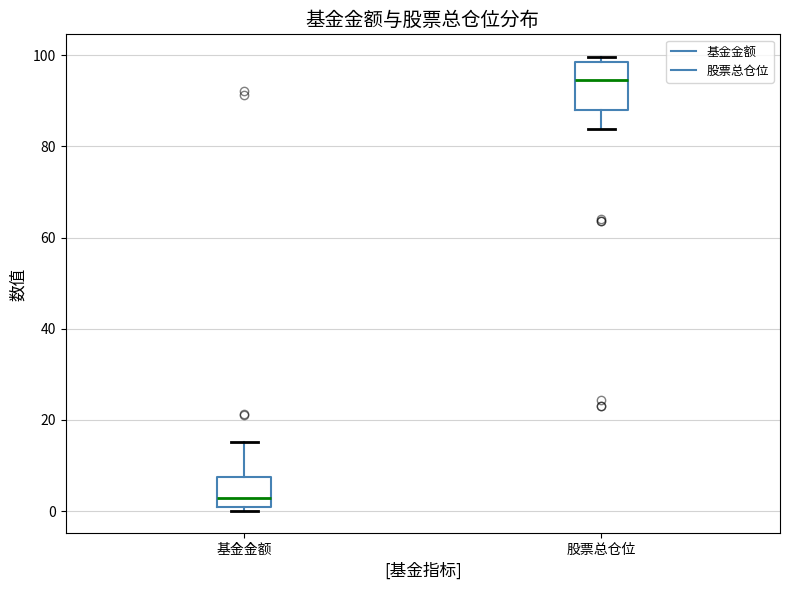

Which box is the tallest, from its lower edge to its upper edge?

股票总仓位